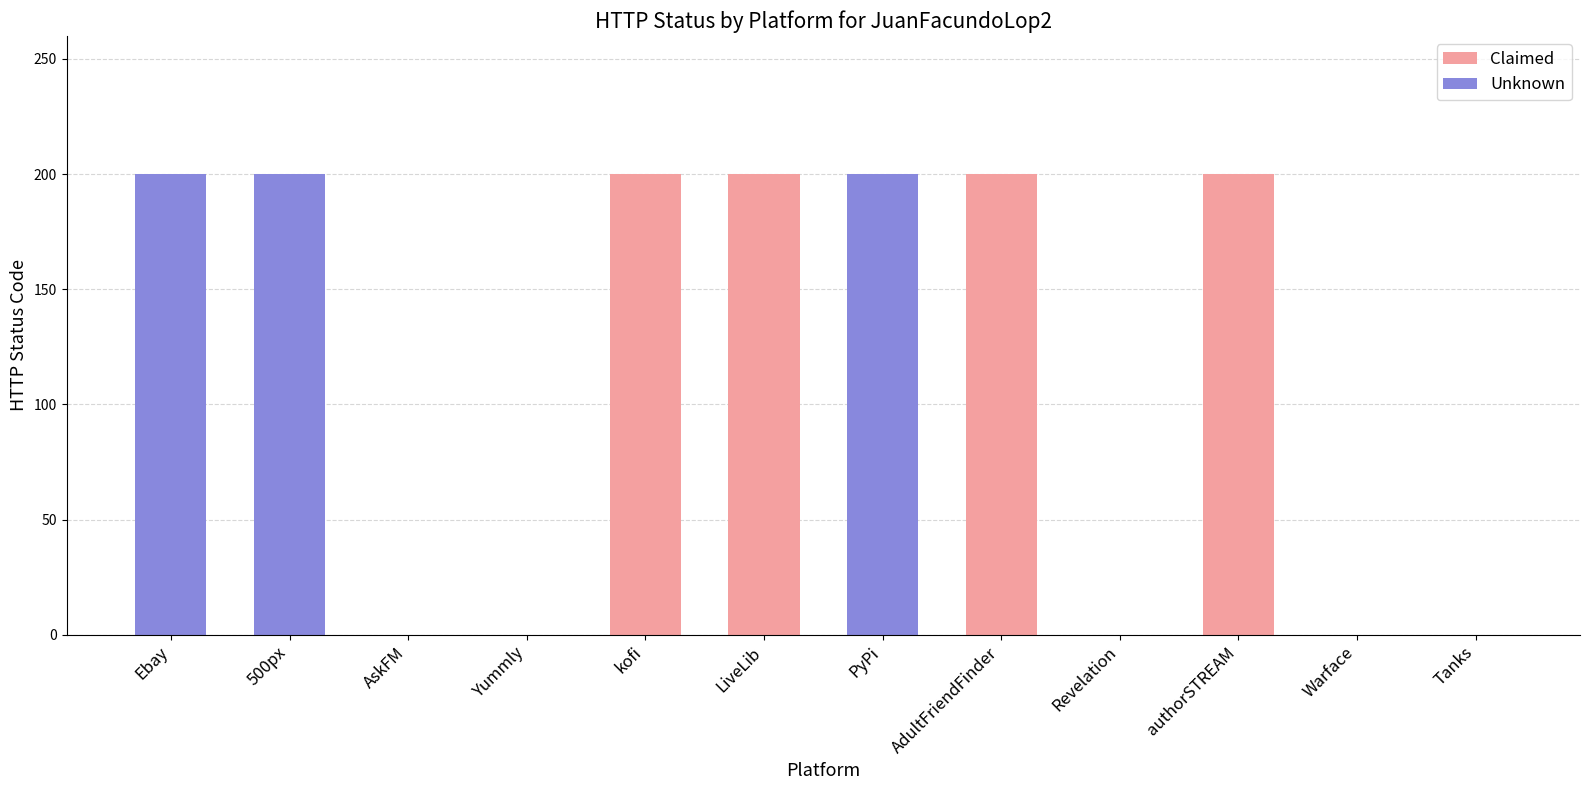

What is the maximum value shown in the chart?

200